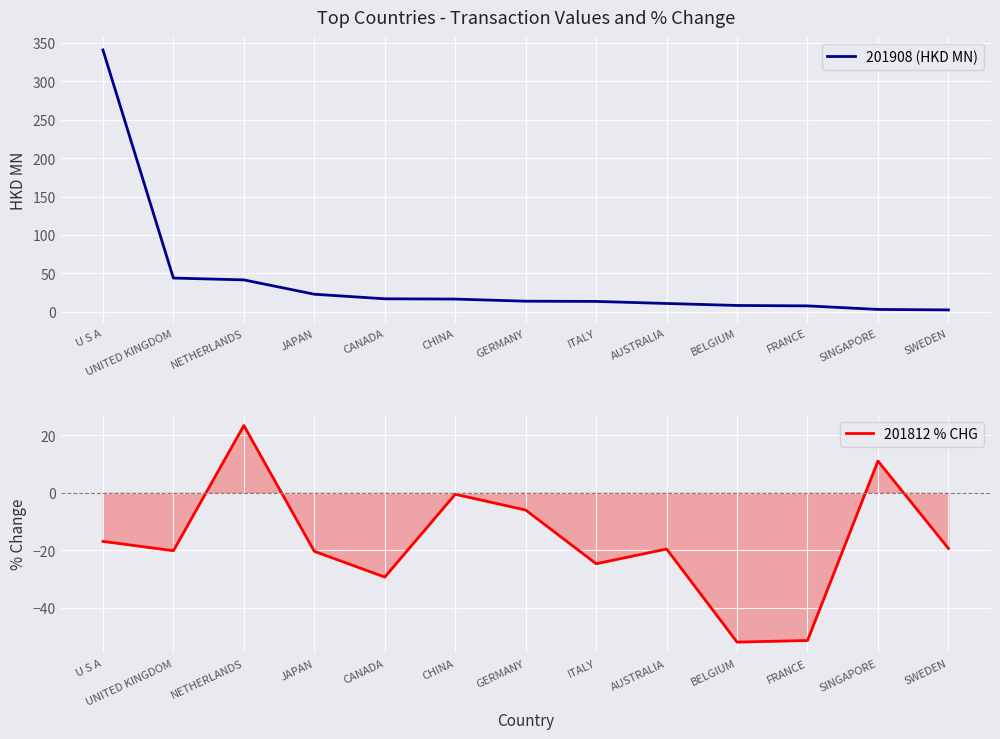

What is the value of the 201908 (HKD MN) point at the 13th from the left?

2.6